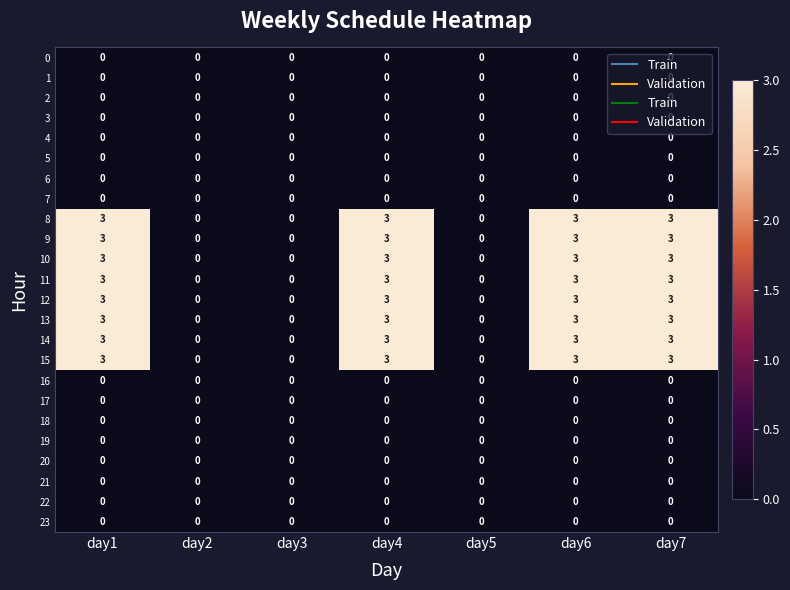

The 0 series shows 0 at day2. True or false?

True